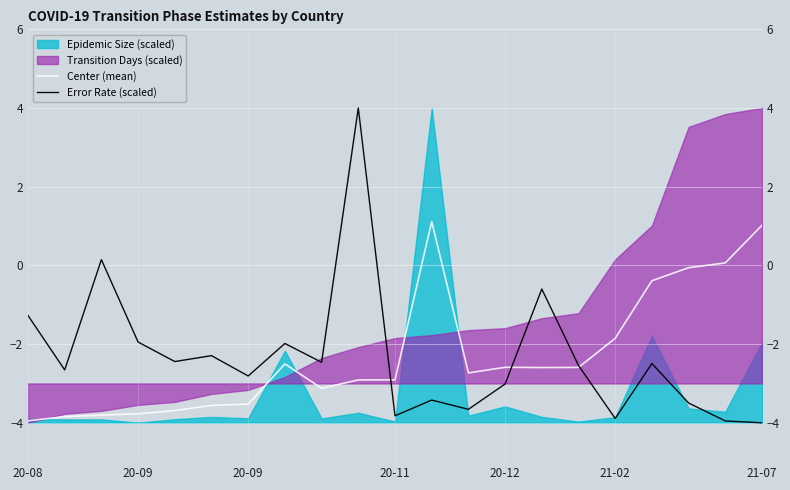

What is the difference between the highest and lowest values at 9?

6.9